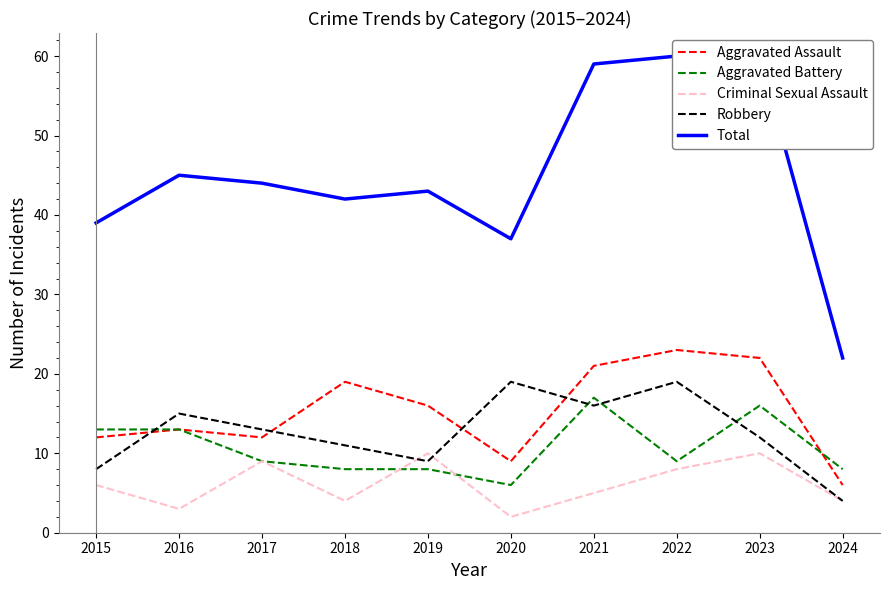

Which series ends up on top after the final intersection of Aggravated Battery and Robbery?

Aggravated Battery